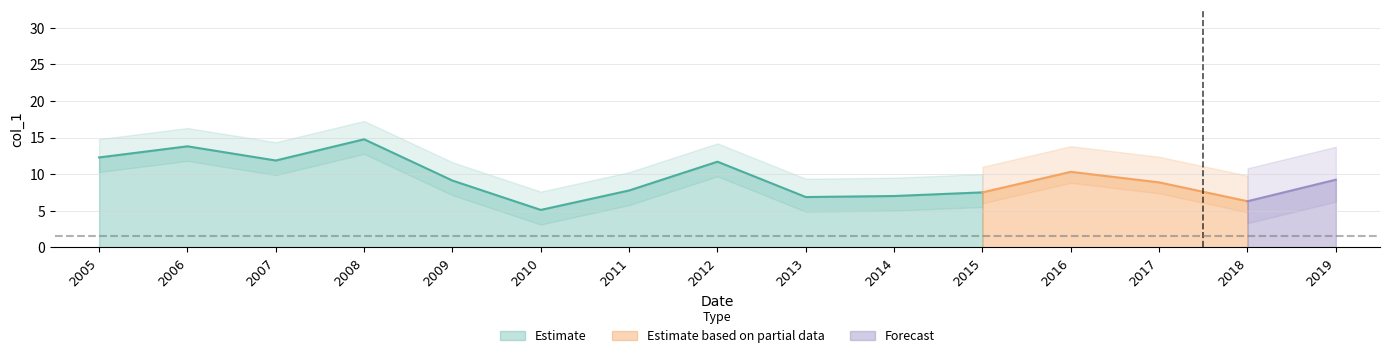

Where is the first local maximum?

2006-01-15